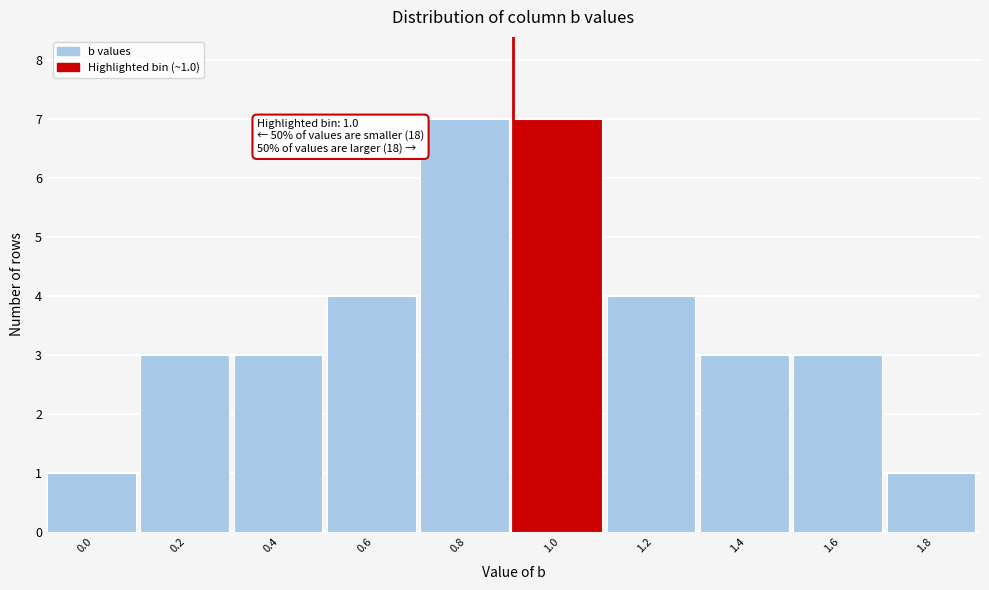

Reading left to right, extract all data points from this chart.

1	3	3	4	7	7	4	3	3	1